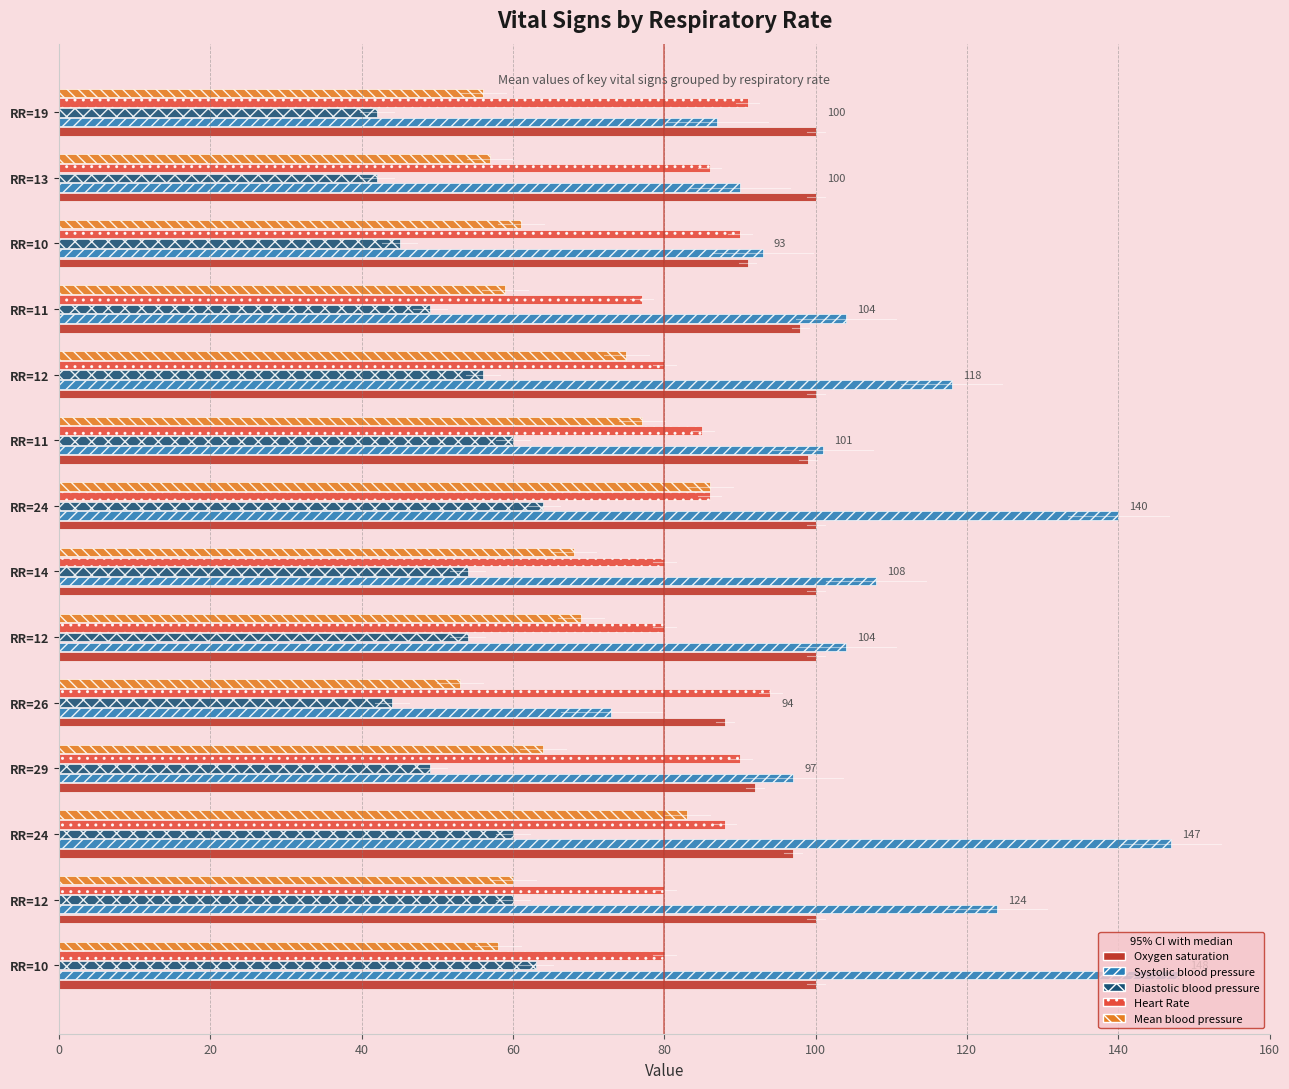

What is the smallest value displayed?

42